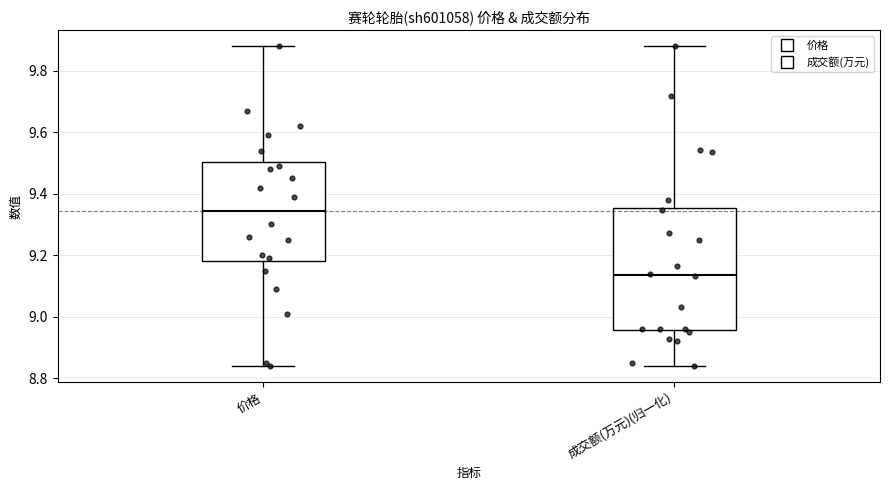

Reading left to right, transcribe this box plot: for each box, give where its median line is, the range the box spans, and where its two whiskers end, as read against the y-axis. The values are not printed on the chart, so give them approximately, as read against the axis.

价格: median 9.34, box 9.18 to 9.50, whiskers 8.84 to 9.88
成交额(万元)(归一化): median 9.14, box 8.96 to 9.36, whiskers 8.84 to 9.88